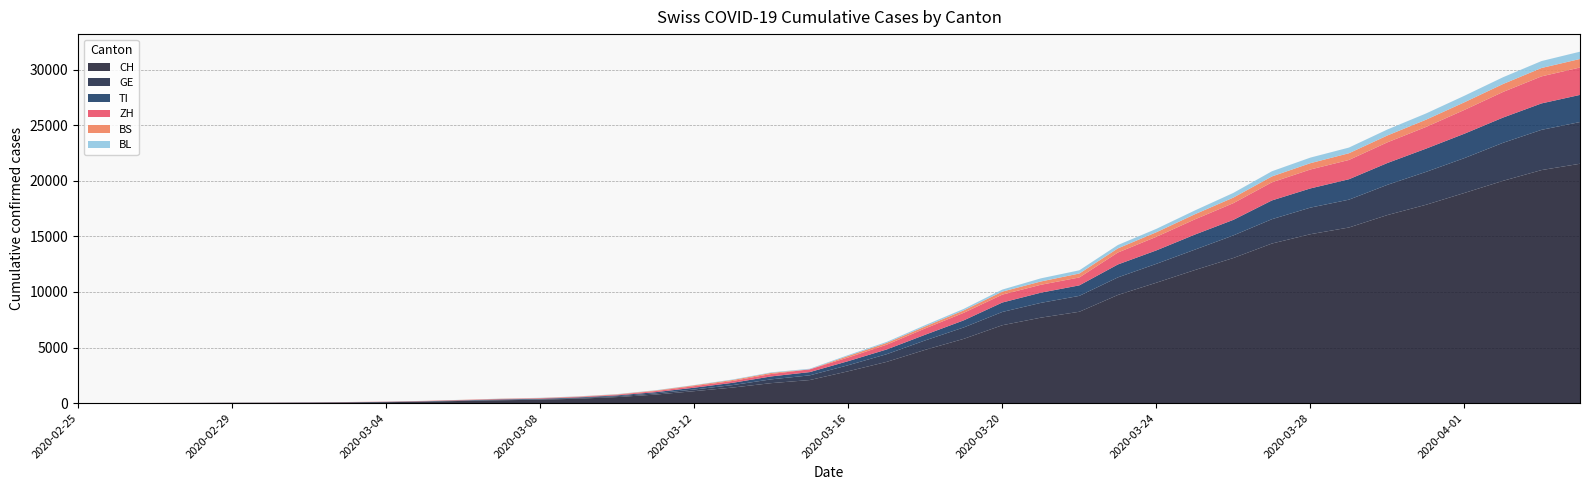

Reading left to right, what are all the values shown in this chart?

CH: 2020-02-25=0	2020-02-26=2	2020-02-27=6	2020-02-28=13	2020-02-29=23	2020-03-01=29	2020-03-02=40	2020-03-03=59	2020-03-04=83	2020-03-05=125	2020-03-06=197	2020-03-07=257	2020-03-08=303	2020-03-09=396	2020-03-10=542	2020-03-11=766	2020-03-12=1072	2020-03-13=1398	2020-03-14=1795	2020-03-15=2072	2020-03-16=2864	2020-03-17=3710	2020-03-18=4794	2020-03-19=5781	2020-03-20=7005	2020-03-21=7686	2020-03-22=8217	2020-03-23=9727	2020-03-24=10831	2020-03-25=11970	2020-03-26=13054	2020-03-27=14356	2020-03-28=15195	2020-03-29=15798	2020-03-30=16920	2020-03-31=17842	2020-04-01=18908	2020-04-02=19997	2020-04-03=20965	2020-04-04=21535
GE: 2020-02-25=0	2020-02-26=1	2020-02-27=1	2020-02-28=4	2020-02-29=8	2020-03-01=9	2020-03-02=10	2020-03-03=13	2020-03-04=14	2020-03-05=17	2020-03-06=25	2020-03-07=38	2020-03-08=40	2020-03-09=56	2020-03-10=76	2020-03-11=109	2020-03-12=150	2020-03-13=222	2020-03-14=340	2020-03-15=423	2020-03-16=544	2020-03-17=692	2020-03-18=848	2020-03-19=1027	2020-03-20=1194	2020-03-21=1331	2020-03-22=1430	2020-03-23=1582	2020-03-24=1699	2020-03-25=1837	2020-03-26=2033	2020-03-27=2190	2020-03-28=2393	2020-03-29=2505	2020-03-30=2721	2020-03-31=2958	2020-04-01=3137	2020-04-02=3420	2020-04-03=3621	2020-04-04=3753
TI: 2020-02-25=0	2020-02-26=1	2020-02-27=1	2020-02-28=1	2020-02-29=2	2020-03-01=2	2020-03-02=4	2020-03-03=8	2020-03-04=13	2020-03-05=25	2020-03-06=28	2020-03-07=41	2020-03-08=49	2020-03-09=61	2020-03-10=75	2020-03-11=108	2020-03-12=163	2020-03-13=206	2020-03-14=265	2020-03-15=293	2020-03-16=368	2020-03-17=426	2020-03-18=511	2020-03-19=638	2020-03-20=849	2020-03-21=916	2020-03-22=945	2020-03-23=1162	2020-03-24=1209	2020-03-25=1354	2020-03-26=1401	2020-03-27=1688	2020-03-28=1727	2020-03-29=1837	2020-03-30=1962	2020-03-31=2091	2020-04-01=2195	2020-04-02=2271	2020-04-03=2377	2020-04-04=2442
ZH: 2020-02-25=0	2020-02-26=0	2020-02-27=2	2020-02-28=2	2020-02-29=6	2020-03-01=7	2020-03-02=10	2020-03-03=13	2020-03-04=15	2020-03-05=23	2020-03-06=29	2020-03-07=34	2020-03-08=40	2020-03-09=49	2020-03-10=62	2020-03-11=101	2020-03-12=140	2020-03-13=163	2020-03-14=218	2020-03-15=250	2020-03-16=326	2020-03-17=429	2020-03-18=568	2020-03-19=679	2020-03-20=711	2020-03-21=711	2020-03-22=711	2020-03-23=1075	2020-03-24=1223	2020-03-25=1370	2020-03-26=1502	2020-03-27=1629	2020-03-28=1703	2020-03-29=1735	2020-03-30=1861	2020-03-31=1952	2020-04-01=2141	2020-04-02=2305	2020-04-03=2433	2020-04-04=2466
BS: 2020-02-25=0	2020-02-26=0	2020-02-27=1	2020-02-28=1	2020-02-29=1	2020-03-01=1	2020-03-02=1	2020-03-03=3	2020-03-04=3	2020-03-05=8	2020-03-06=15	2020-03-07=21	2020-03-08=24	2020-03-09=28	2020-03-10=33	2020-03-11=49	2020-03-12=73	2020-03-13=92	2020-03-14=100	2020-03-15=0	2020-03-16=143	2020-03-17=164	2020-03-18=181	2020-03-19=220	2020-03-20=270	2020-03-21=297	2020-03-22=356	2020-03-23=374	2020-03-24=410	2020-03-25=462	2020-03-26=501	2020-03-27=530	2020-03-28=569	2020-03-29=605	2020-03-30=617	2020-03-31=653	2020-04-01=687	2020-04-02=714	2020-04-03=754	2020-04-04=767
BL: 2020-02-25=0	2020-02-26=0	2020-02-27=0	2020-02-28=1	2020-02-29=2	2020-03-01=2	2020-03-02=2	2020-03-03=2	2020-03-04=2	2020-03-05=6	2020-03-06=6	2020-03-07=15	2020-03-08=19	2020-03-09=20	2020-03-10=22	2020-03-11=26	2020-03-12=26	2020-03-13=42	2020-03-14=47	2020-03-15=54	2020-03-16=76	2020-03-17=89	2020-03-18=116	2020-03-19=134	2020-03-20=184	2020-03-21=282	2020-03-22=289	2020-03-23=302	2020-03-24=306	2020-03-25=341	2020-03-26=422	2020-03-27=466	2020-03-28=502	2020-03-29=511	2020-03-30=539	2020-03-31=561	2020-04-01=588	2020-04-02=610	2020-04-03=625	2020-04-04=656